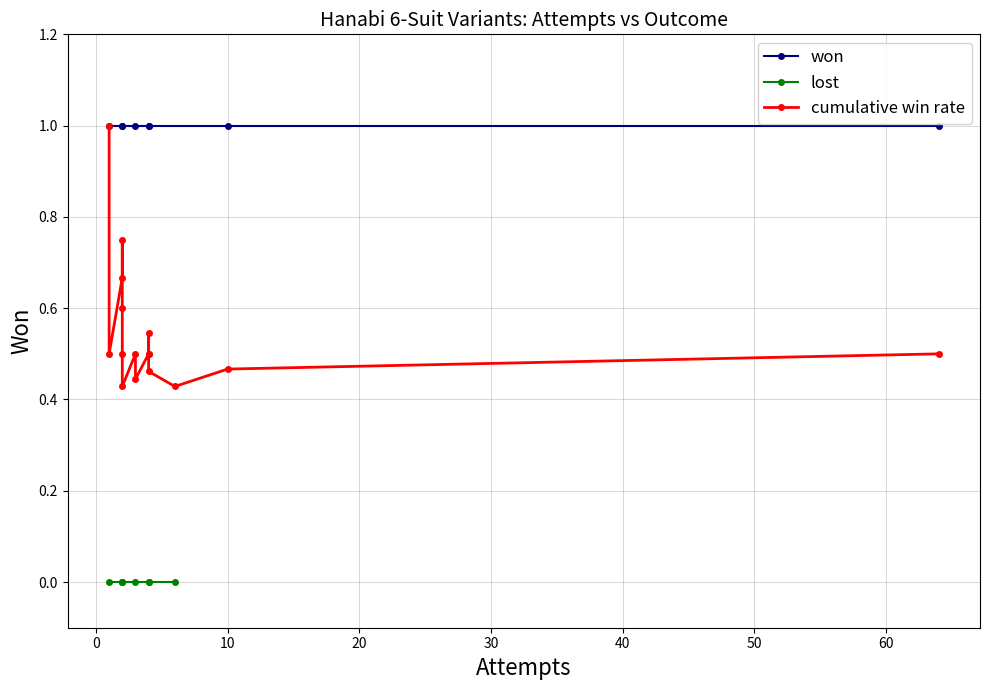

What is the value of the Won (win=1) point at the 6th from the left?

1